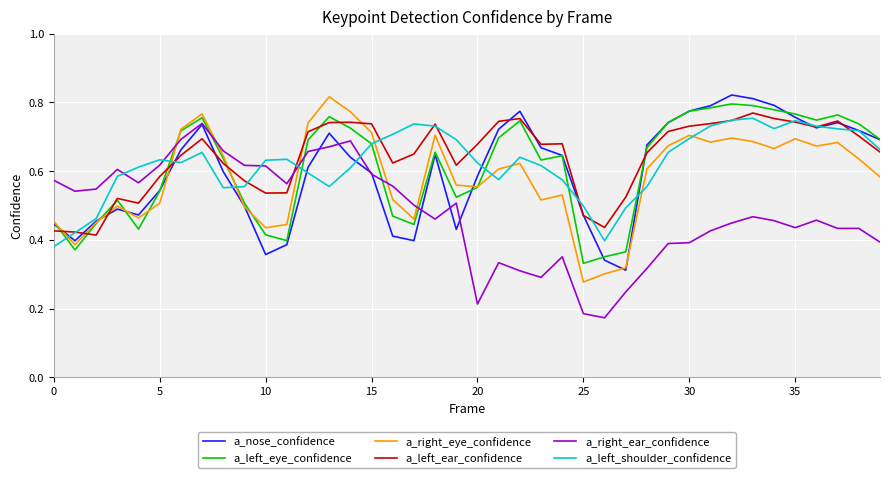

Does the chart have visible grid lines?

Yes